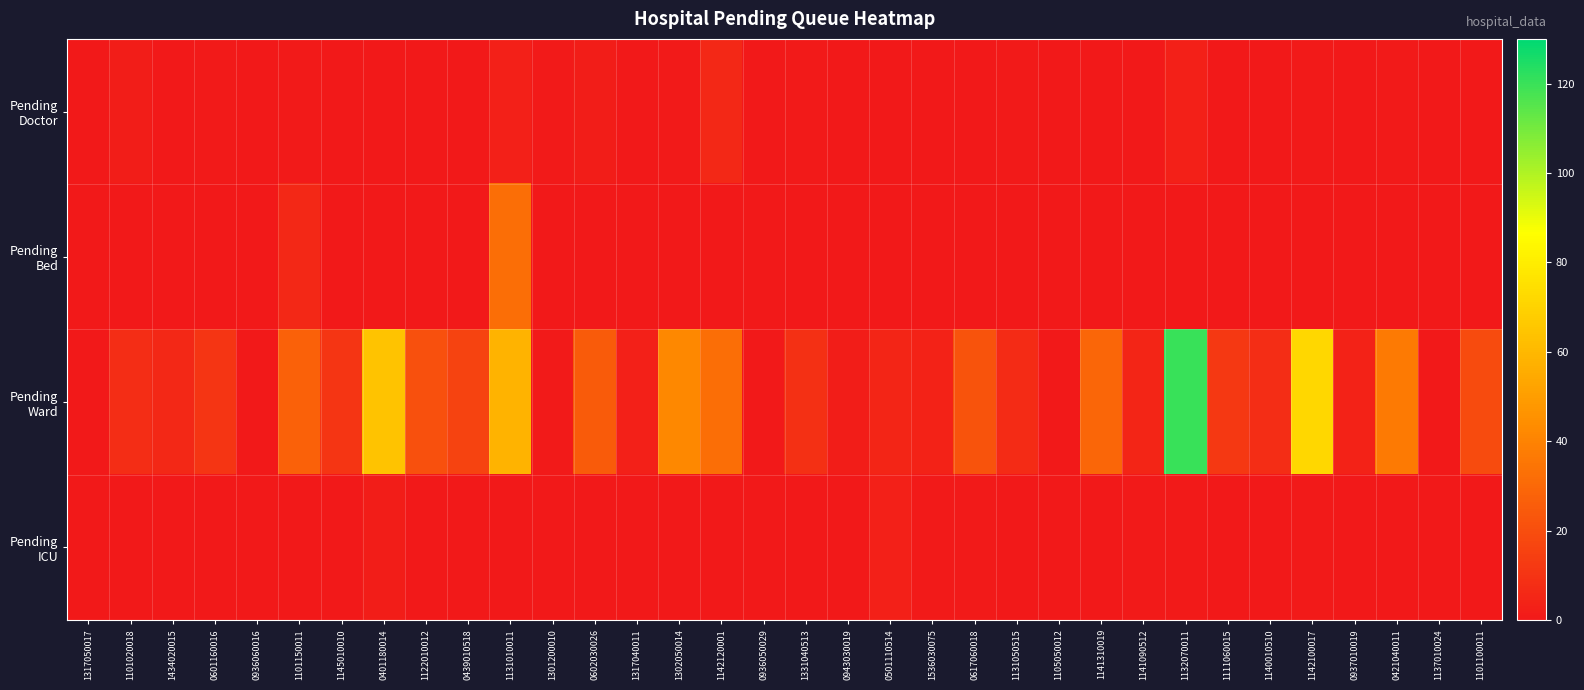

At which category is the sum across all series the highest?

1132070011